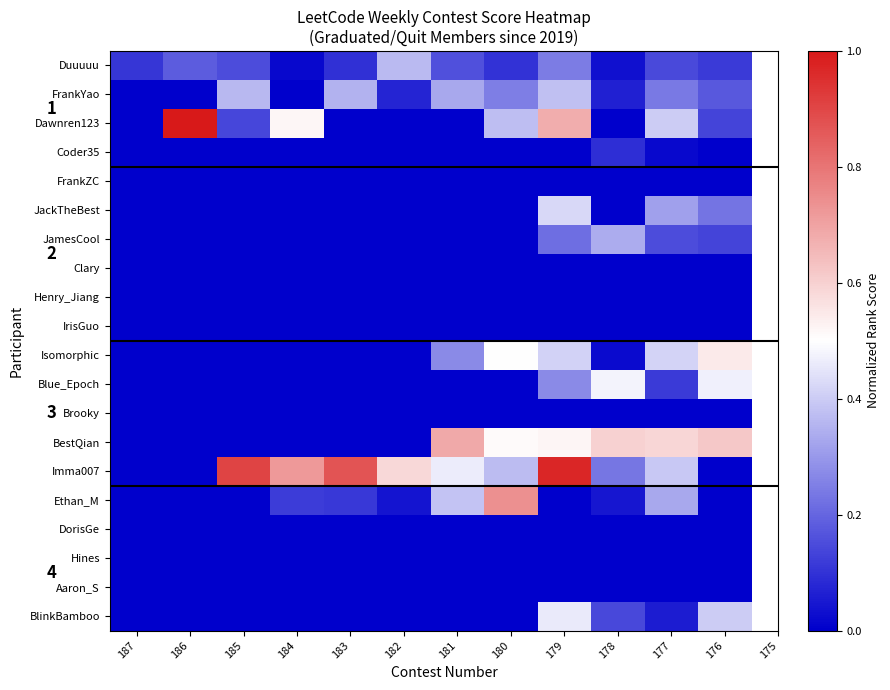

At how many categories does at least one series exceed 0?

12